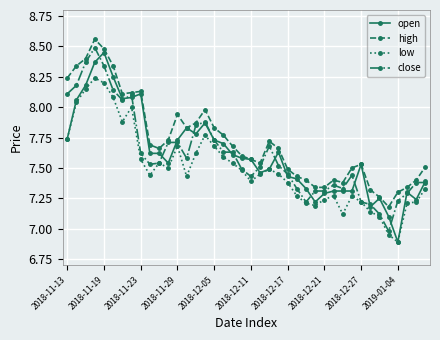

How many lines are shown in the chart?

4